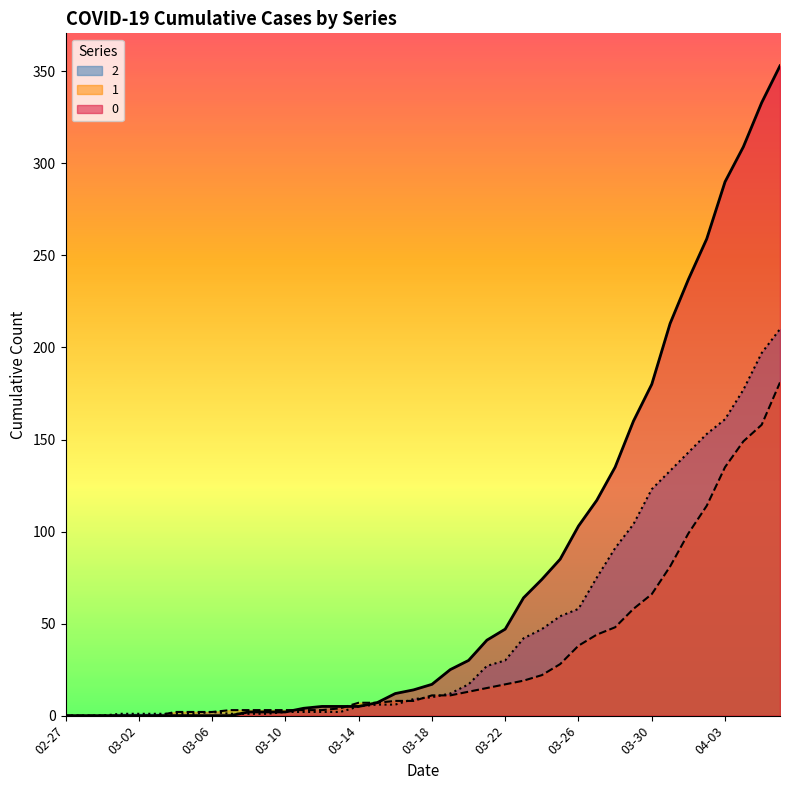

How many interior local peaks does the 2 series have?

1